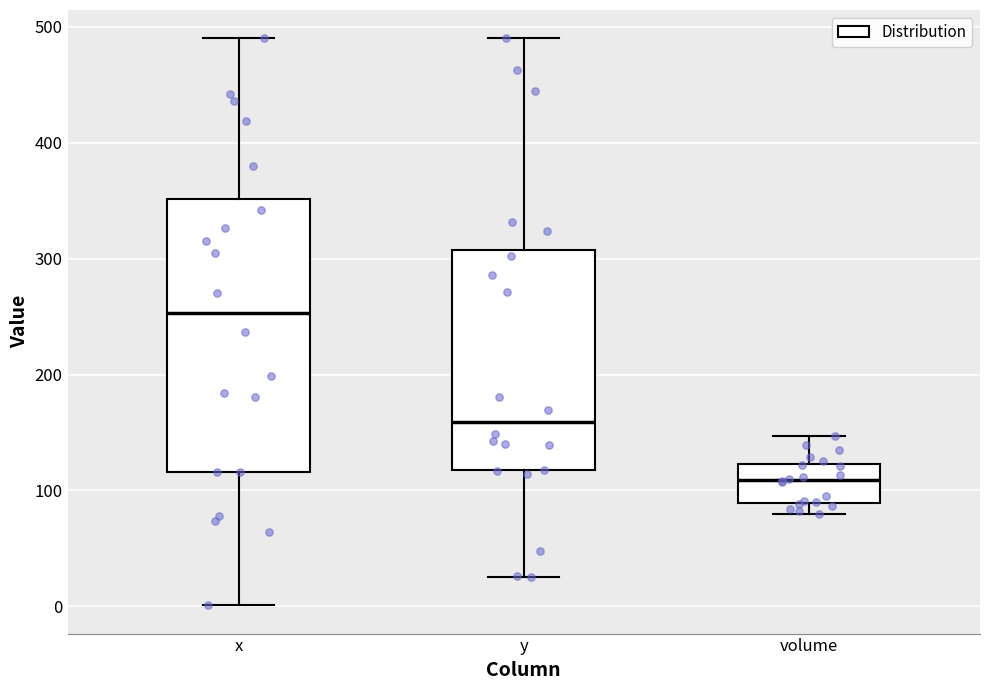

Reading left to right, read every box against the y-axis: the position of its median line, the range the box covers, and the ends of its whiskers. The values are not printed on the chart, so give them approximately, as read against the axis.

x: median 250, box 120 to 350, whiskers 0 to 490
y: median 160, box 120 to 310, whiskers 30 to 490
volume: median 110, box 90 to 120, whiskers 80 to 150